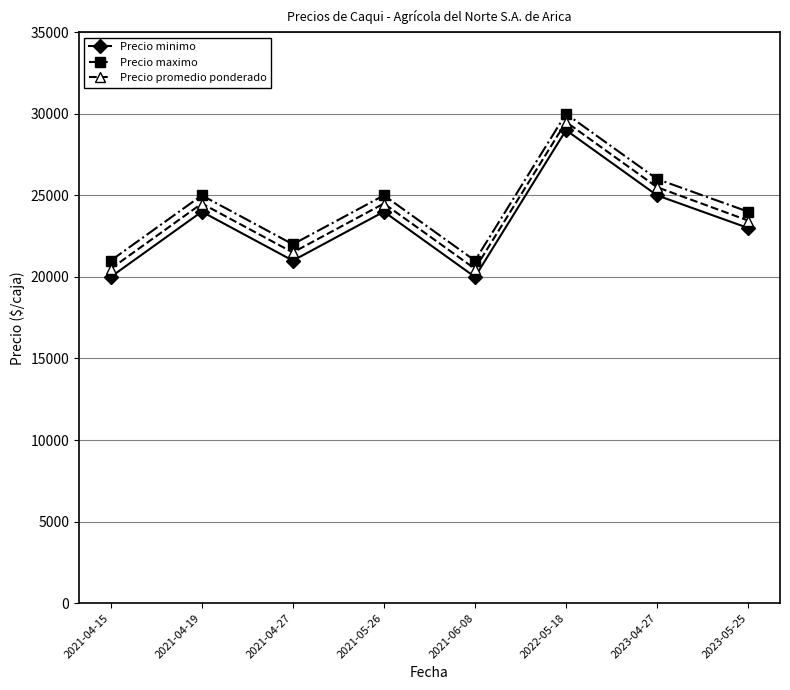

Is this an area chart (filled region under the line)?

No